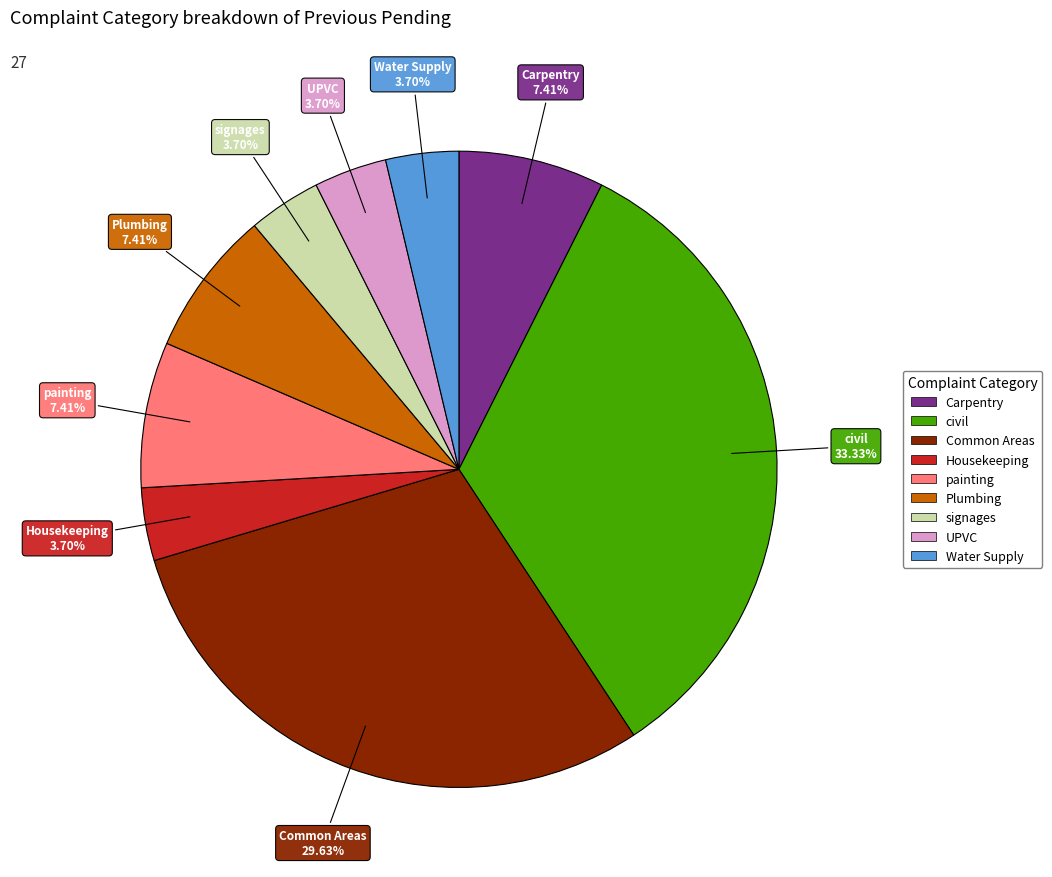

Do Carpentry and Housekeeping together represent more than half of the pie?

No